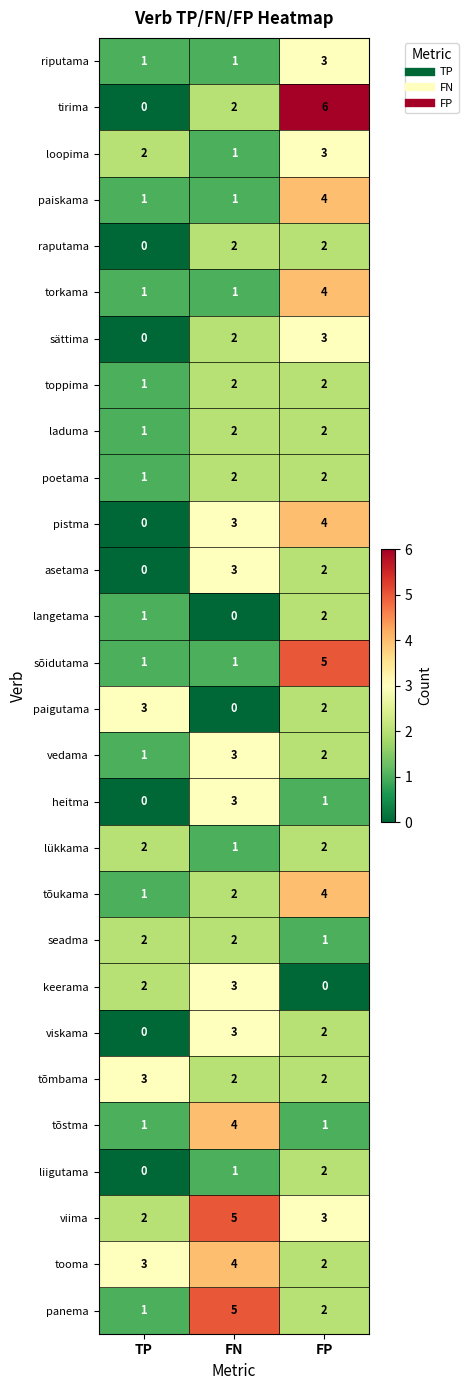

At which category is the sum across all series the highest?

FP